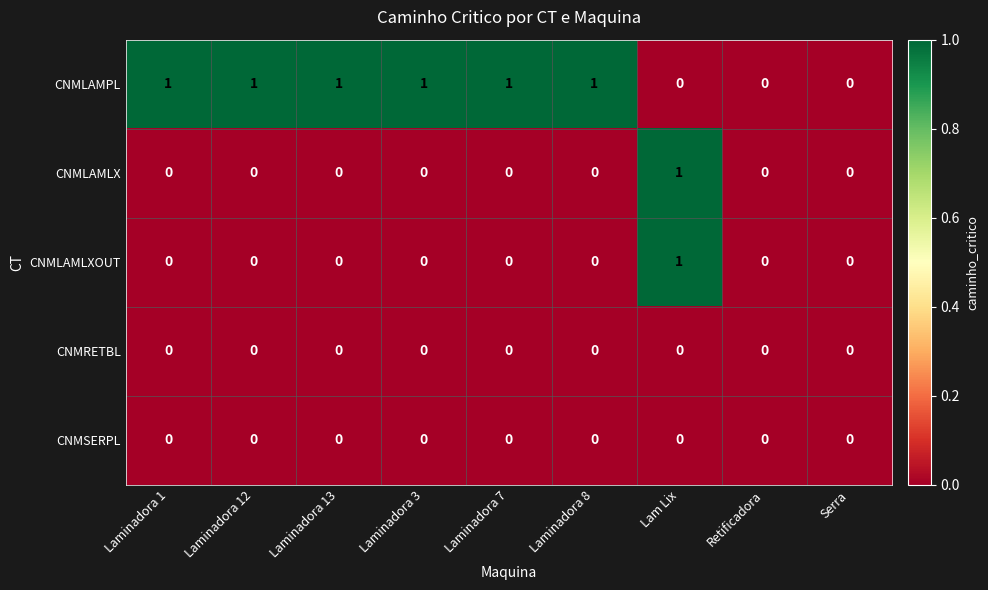

Which series has the largest total across all categories?

CNMLAMPL